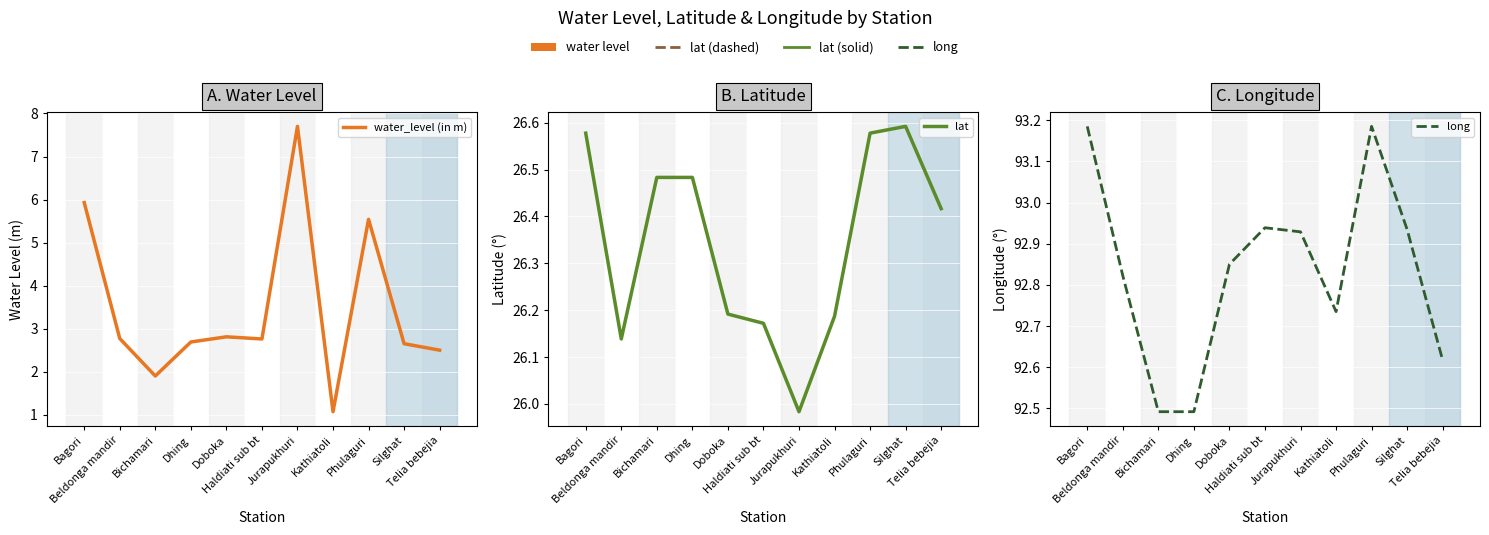

What is the difference between the long values at Dhing and Bagori?

0.7